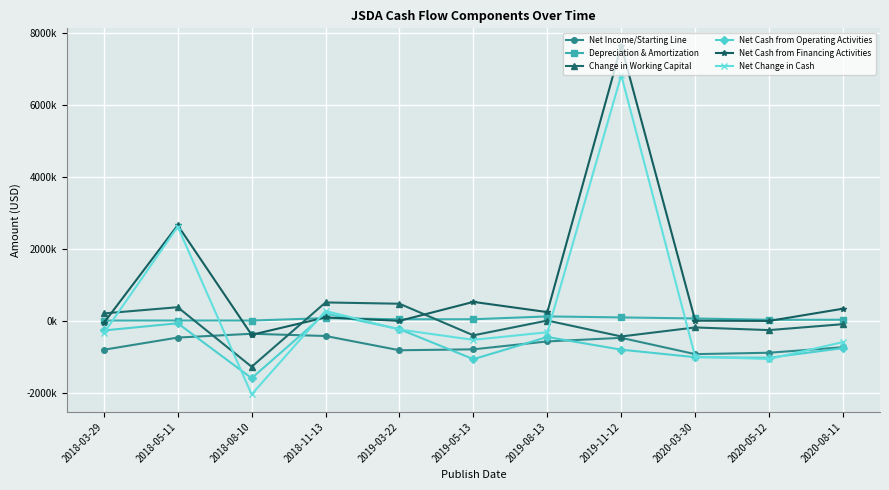

Between which two adjacent categories do Depreciation & Amortization and Change in Working Capital first intersect?

2018-05-11 and 2018-08-10